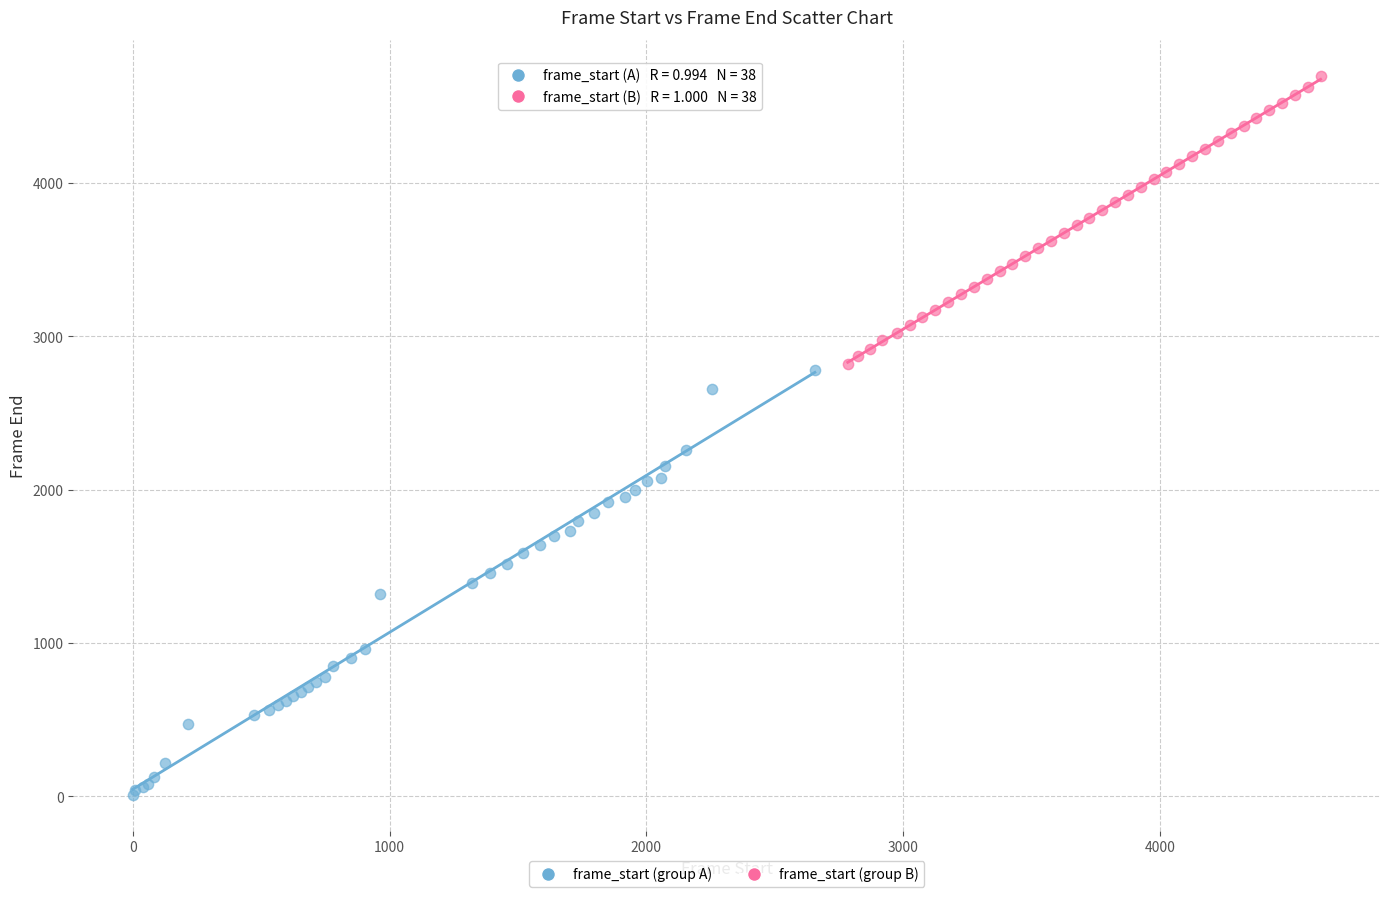

Which series has the widest spread of Y values?

frame_start (group A)